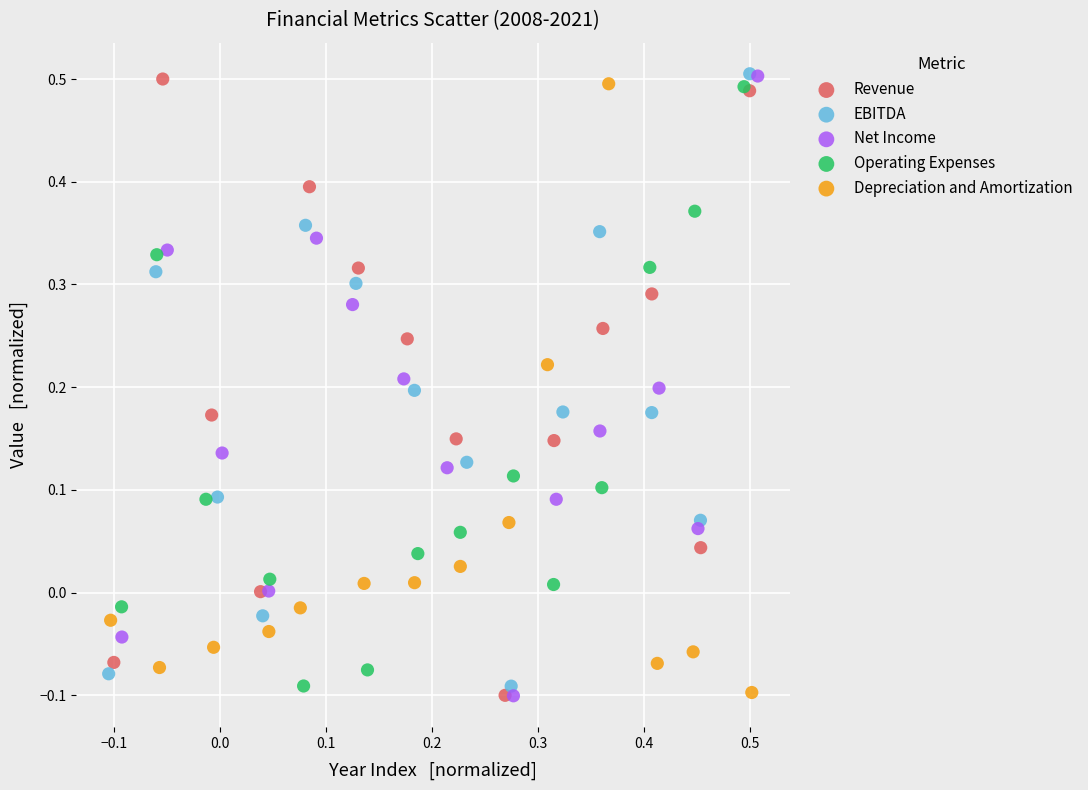

What are all the series names shown in the legend?

Revenue, EBITDA, Net Income, Operating Expenses, Depreciation and Amortization